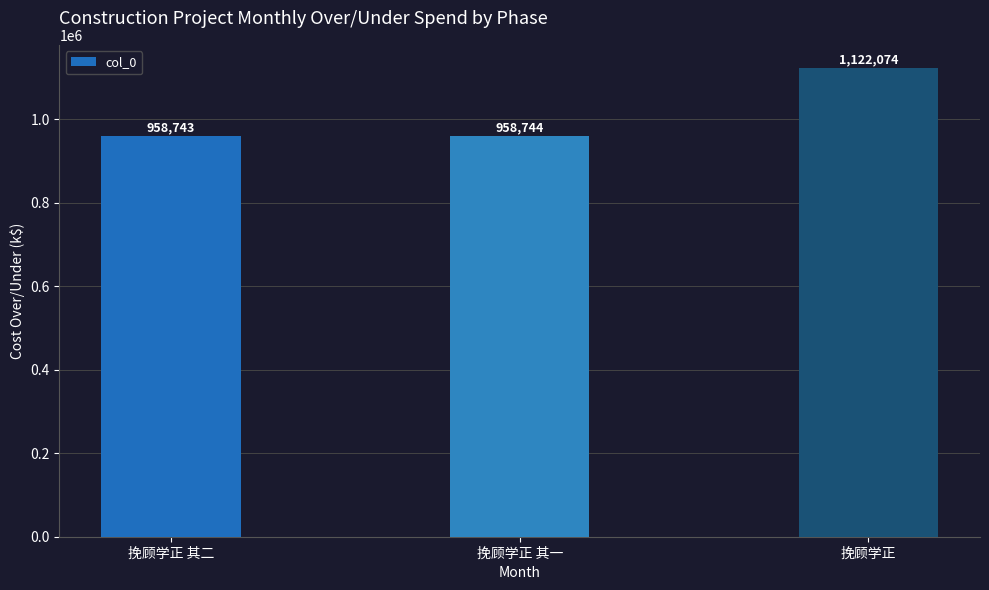

List the labels in order of value, largest first.

挽顾学正, 挽顾学正 其一, 挽顾学正 其二